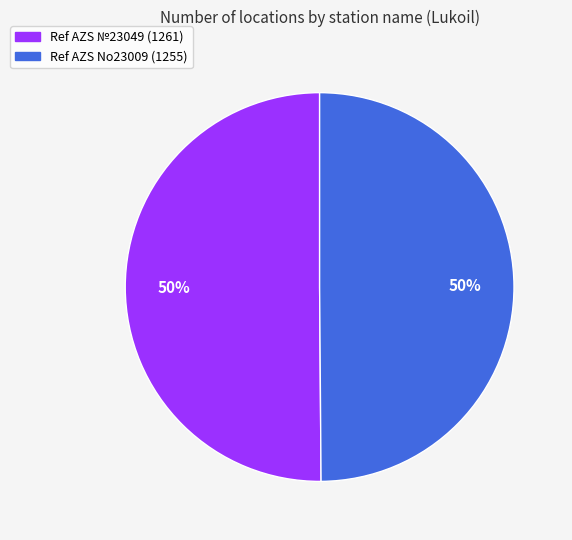

To the nearest percent, what is the average slice percentage?

50%